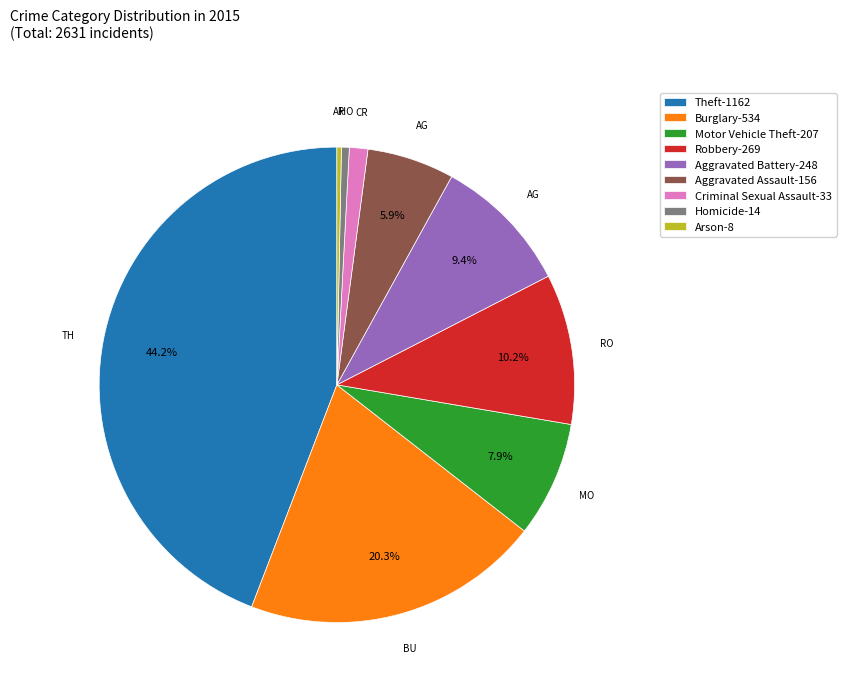

How many segments does this pie chart have?

9